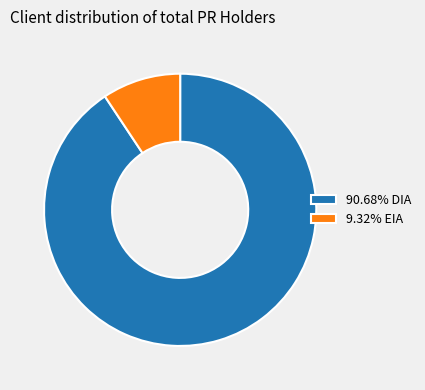

Do 9.32% EIA and 90.68% DIA together represent more than half of the pie?

Yes